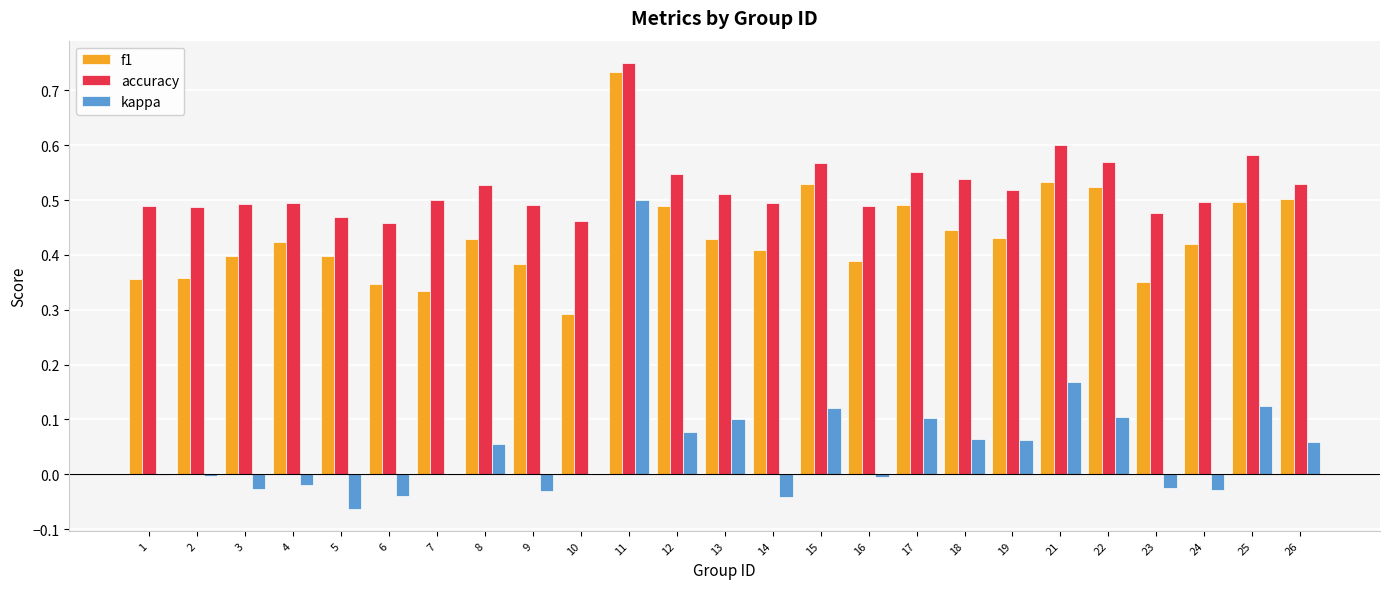

At which label is f1 closest to 0?

10